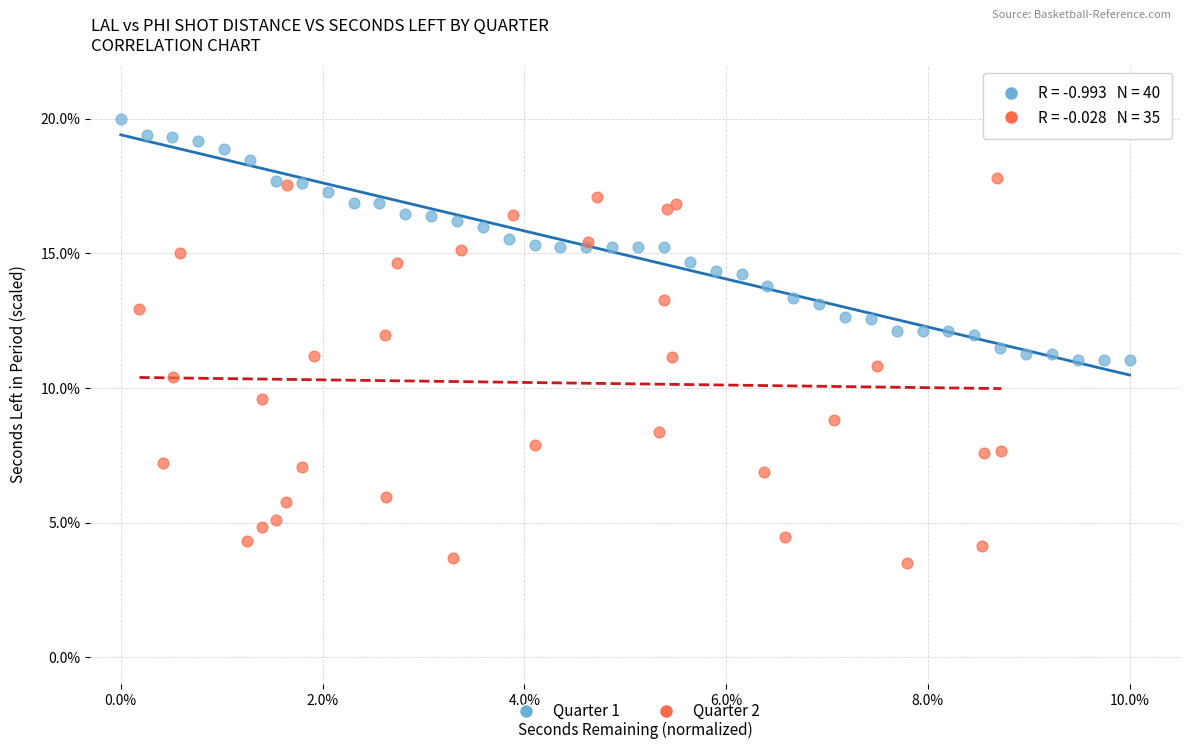

Which series contains the highest Y value?

Quarter 1